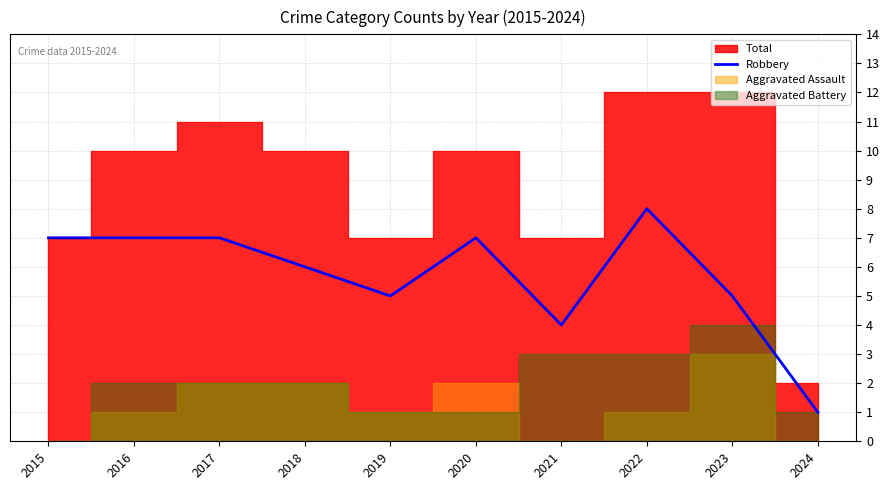

At which label does the data first exceed 7?

2022